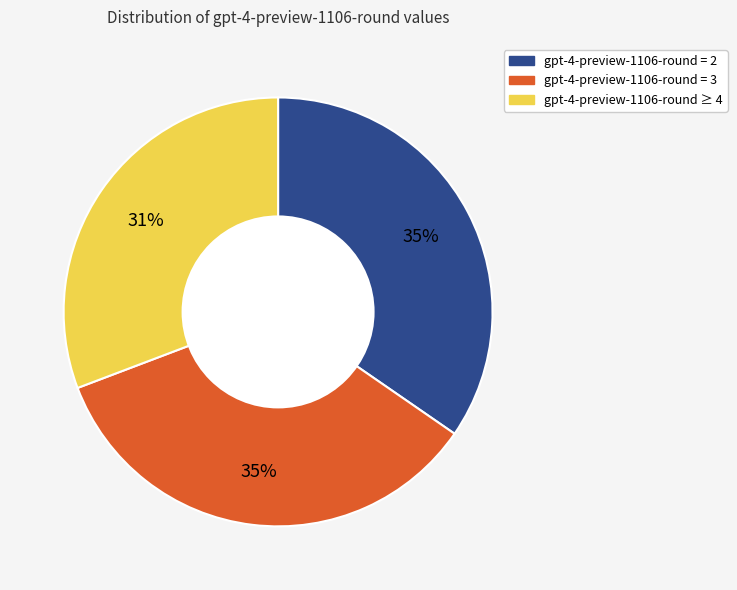

Is the sum of gpt-4-preview-1106-round = 3 and gpt-4-preview-1106-round = 2 greater than half?

Yes